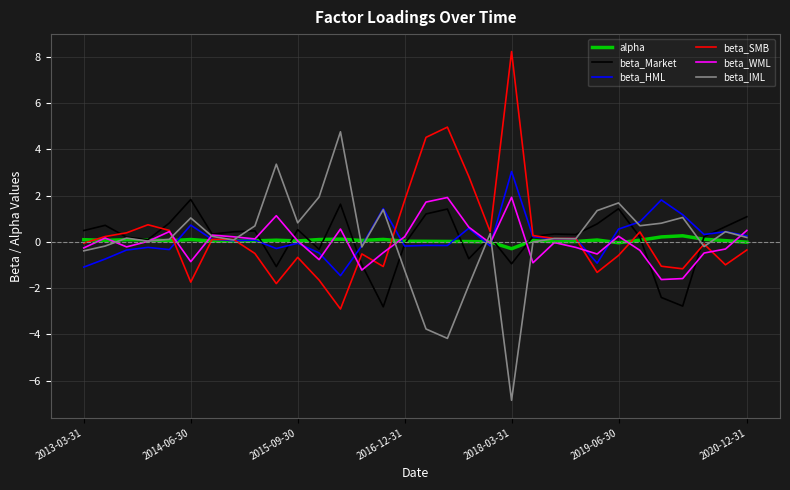

True or false: beta_HML has more than 2 interior local peaks.

True